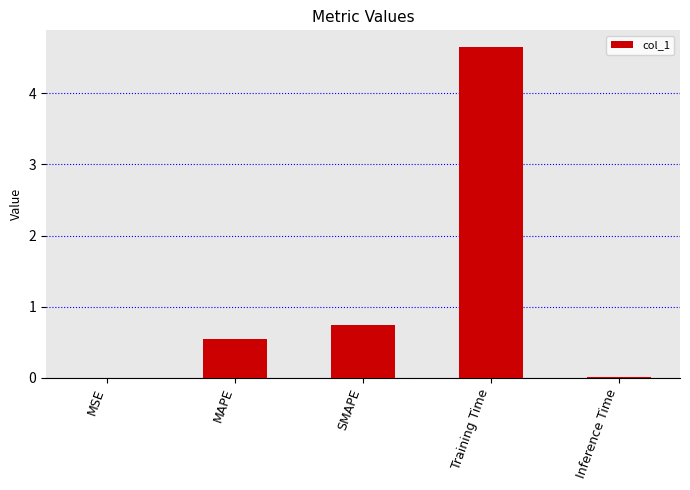

Between MSE and SMAPE, which is larger?

SMAPE